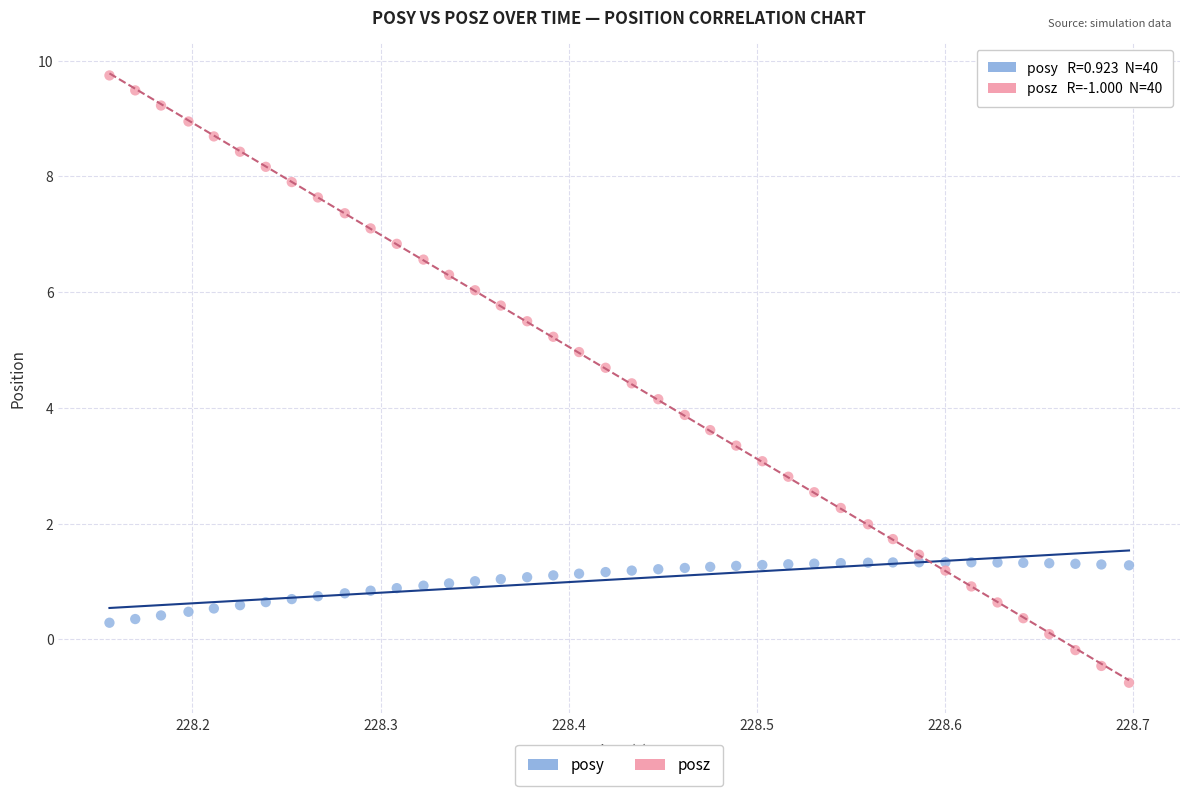

What are all the series names shown in the legend?

posy, posz